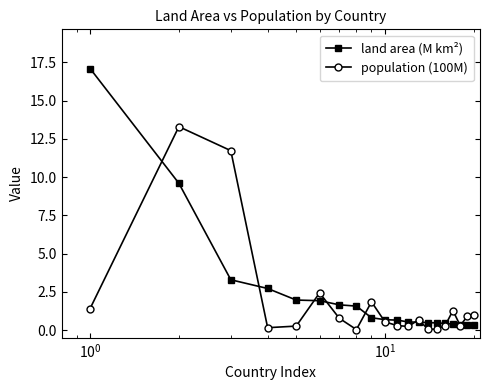

At how many categories does at least one series exceed 9?

3